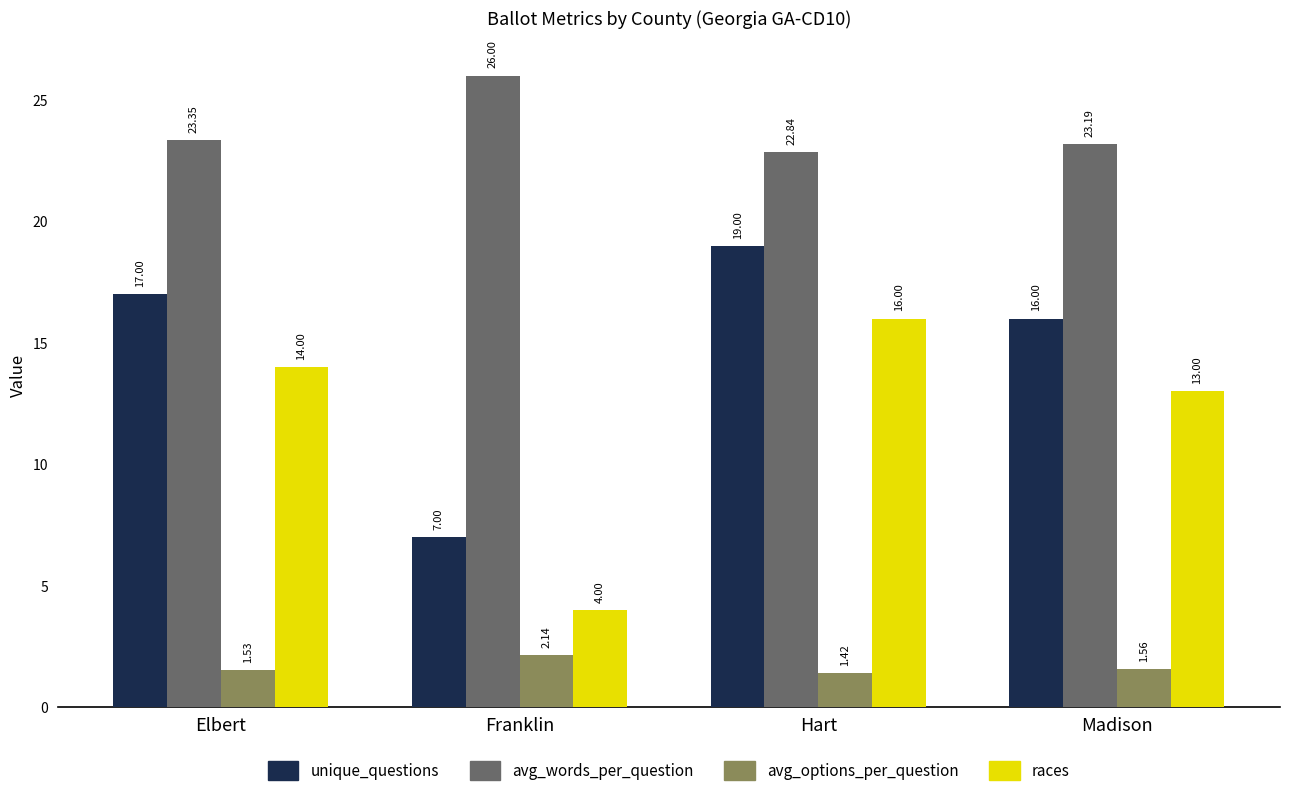

What is the label of the 4th bar from the left?

Madison